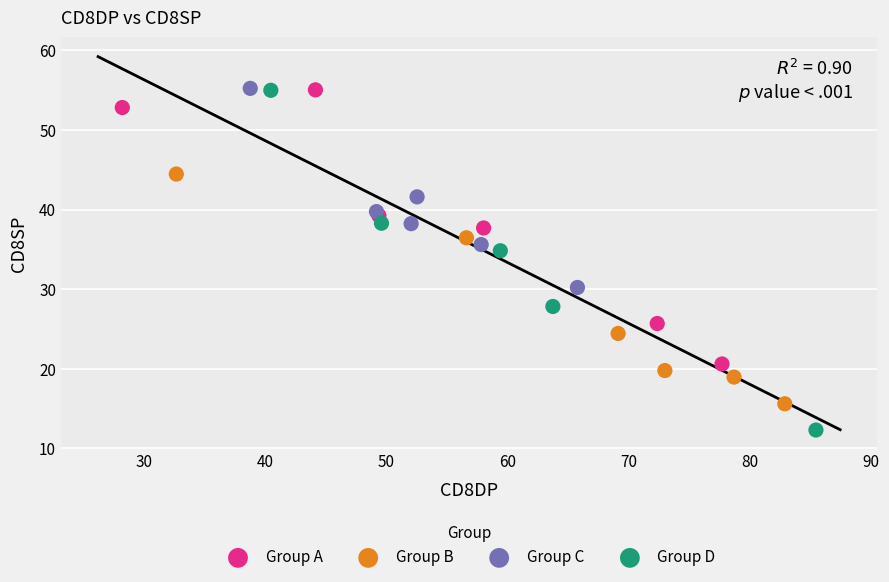

Which series has the largest Y range (max minus min)?

Group D